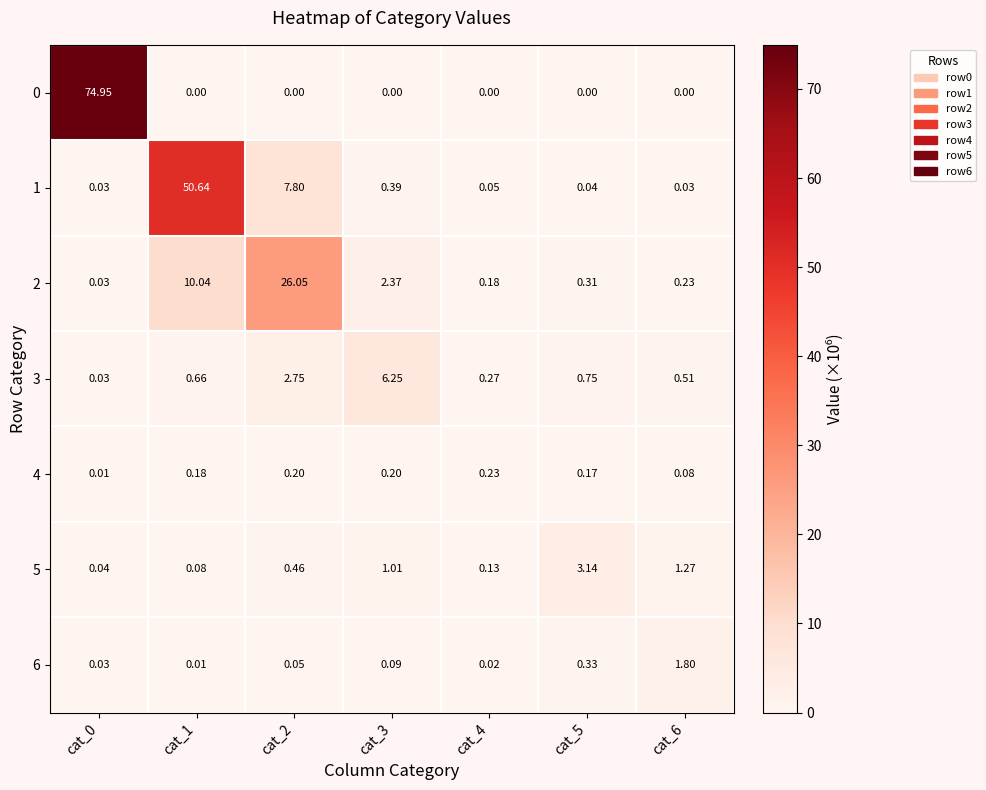

Is the value of 1 at cat_3 greater than the value of 3 at cat_0?

Yes